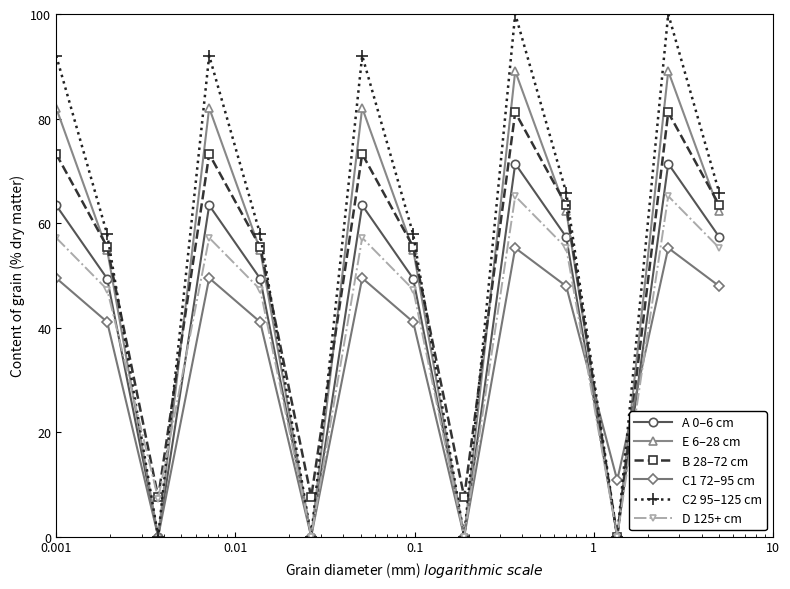

What is the value of the A 0–6 cm point at the 14th from the left?

57.3